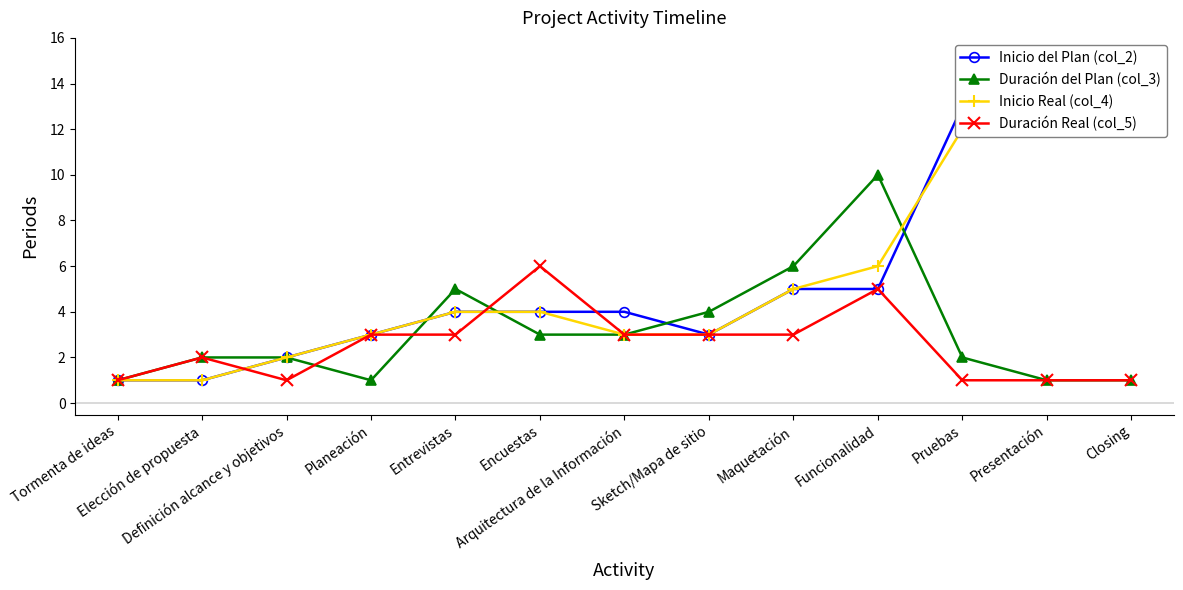

Rank the categories by Duración del Plan (col_3) value from highest to lowest.

Funcionalidad, Maquetación, Entrevistas, Sketch/Mapa de sitio, Encuestas, Arquitectura de la Información, Elección de propuesta, Definición alcance y objetivos, Pruebas, Tormenta de ideas, Planeación, Presentación, Closing